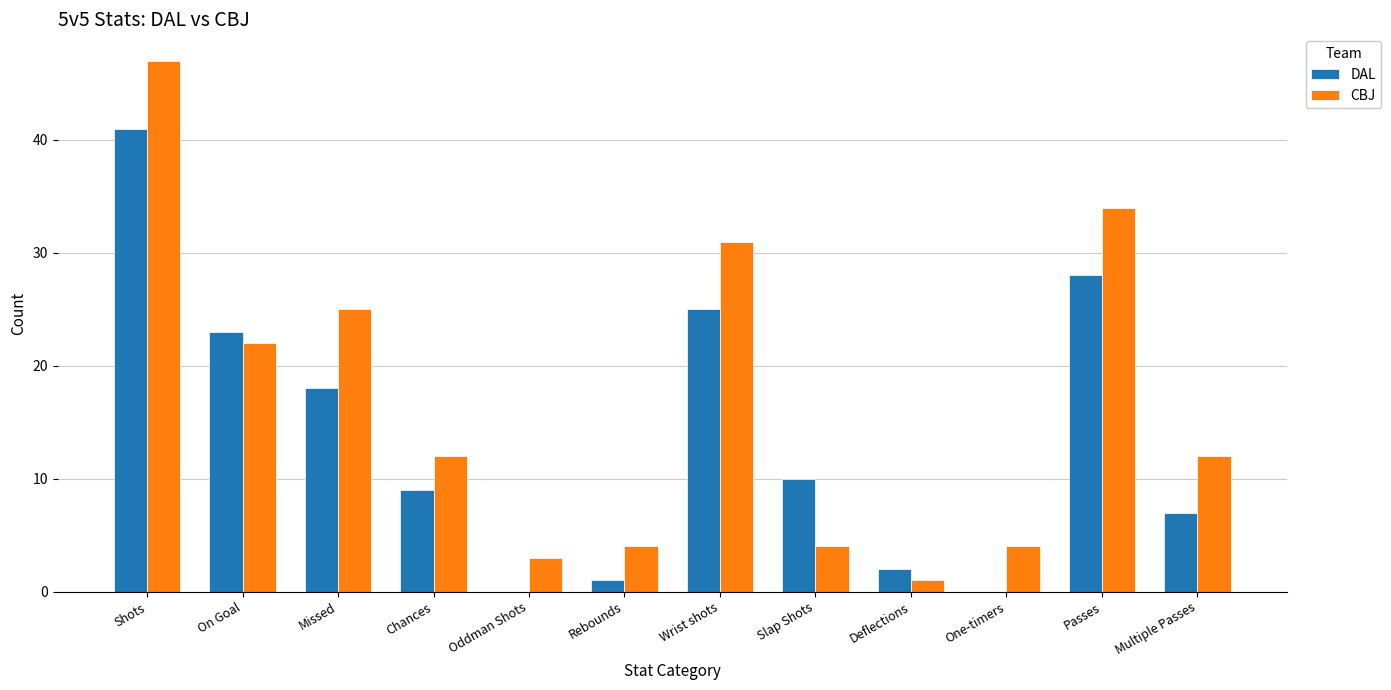

What is the sum of the CBJ values at Multiple Passes and On Goal?

34